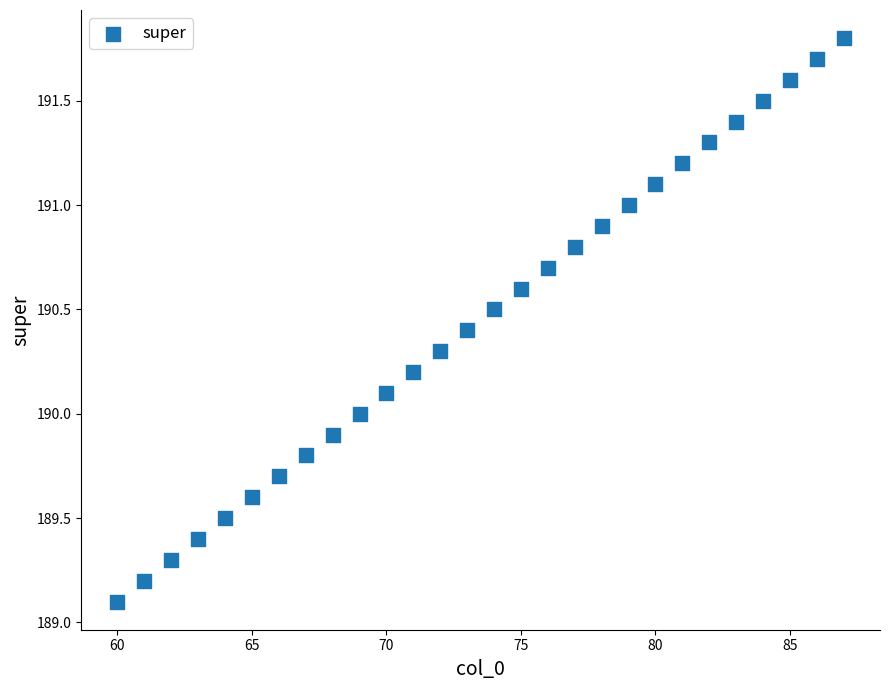

What is the range of X values (max minus min)?

27.0